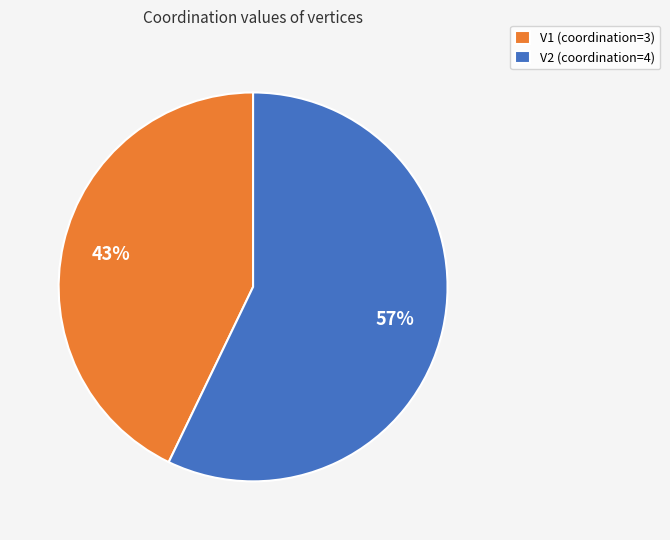

True or false: V2 accounts for 50% of the total.

False